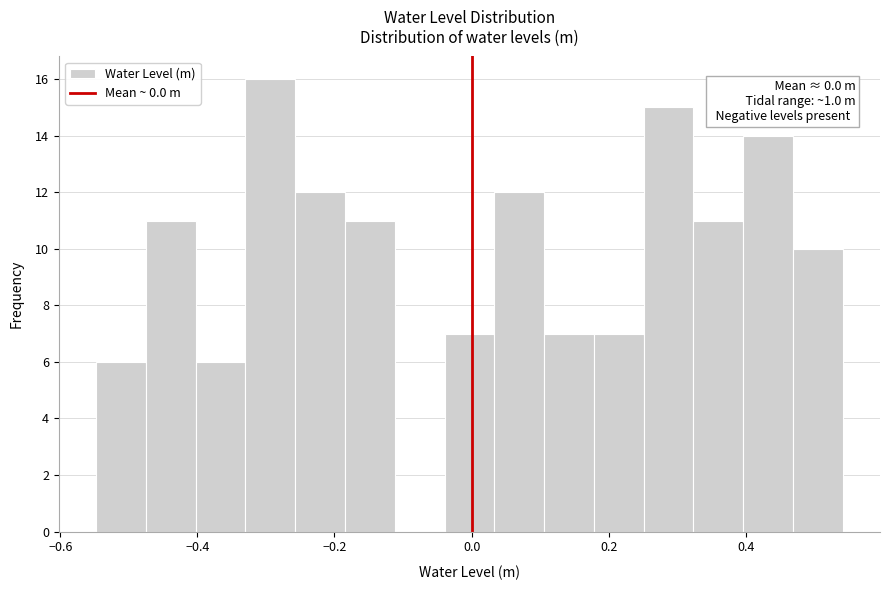

Read against the x-axis, roughly where is the centre of the tallest bar?

-0.30